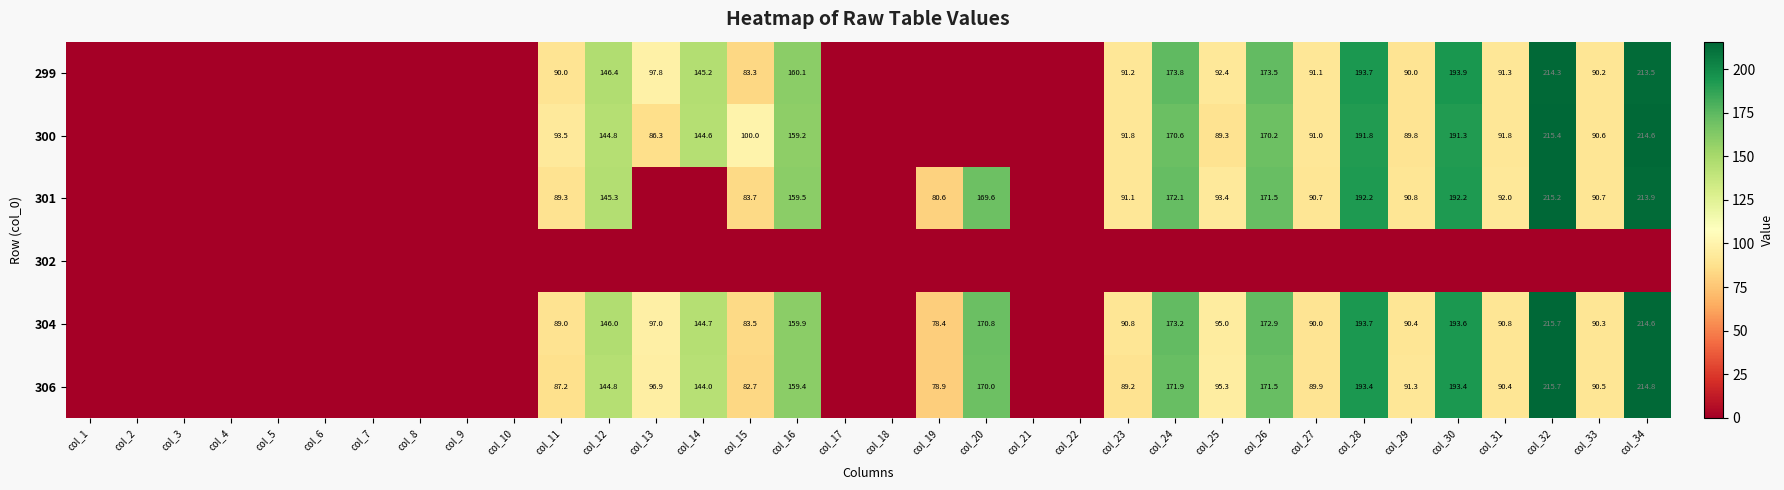

What is the total value across all series at col_16?

798.1